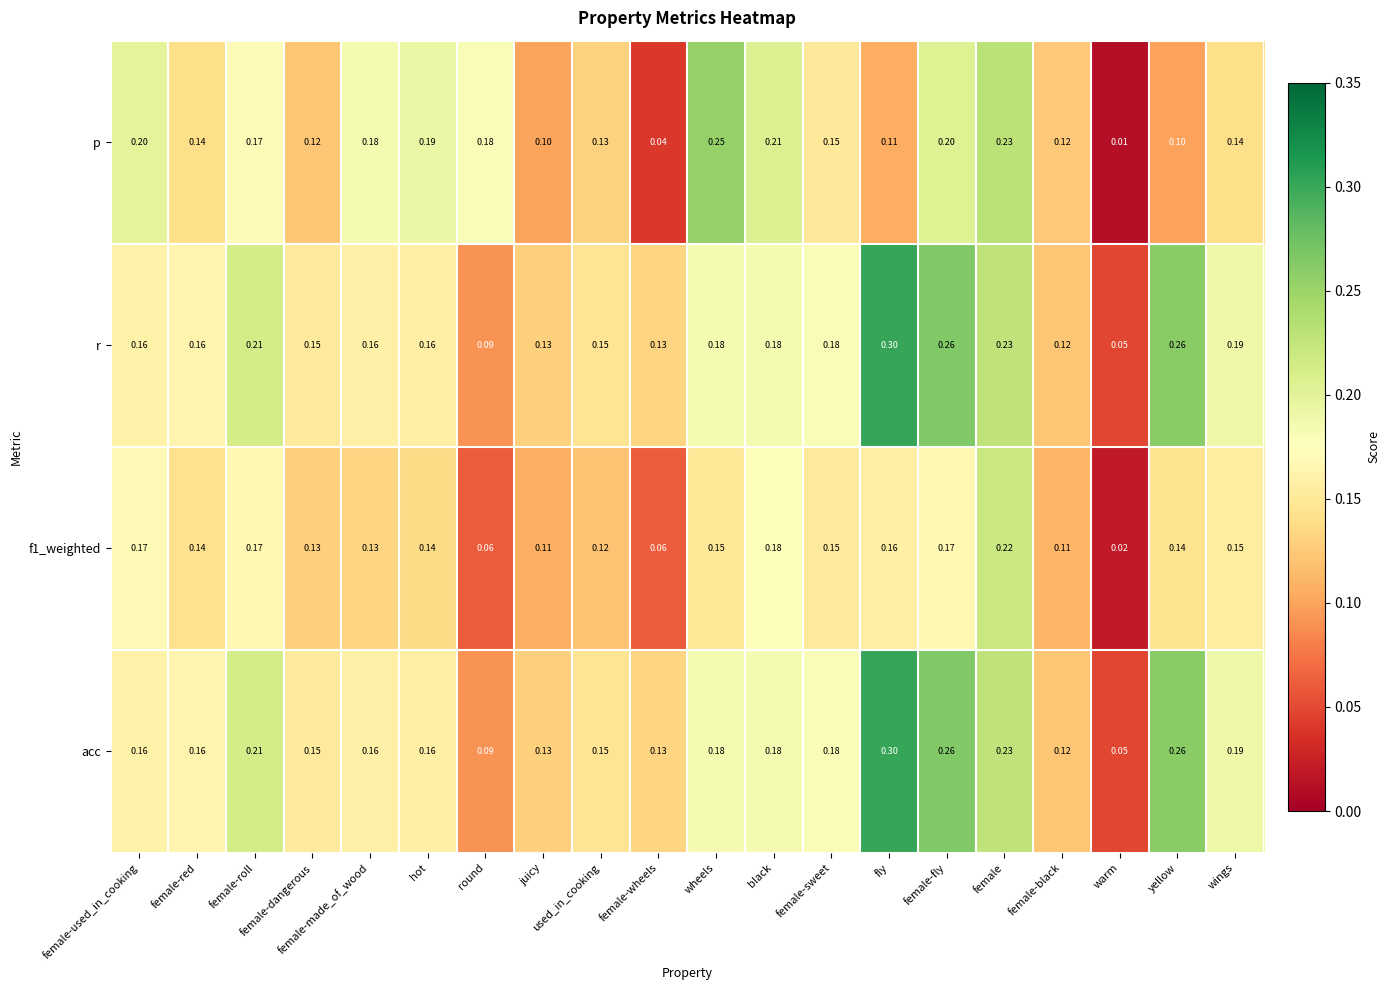

At which label does acc reach its peak?

fly